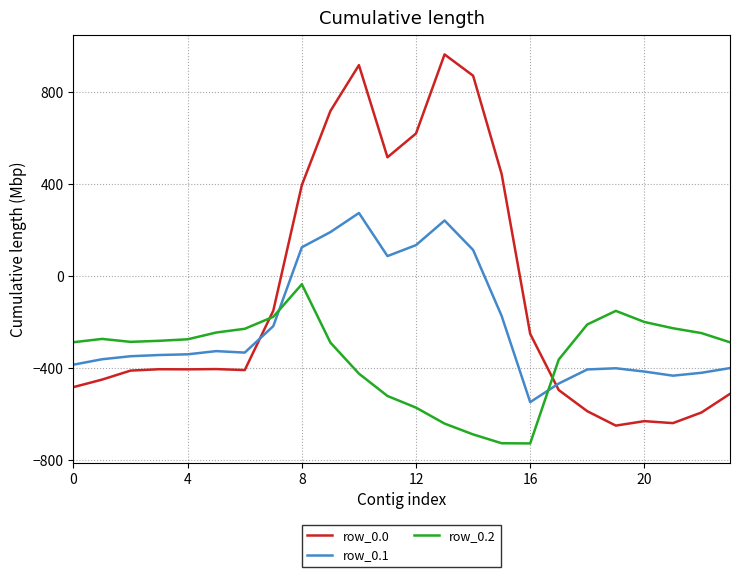

How many times do row_0.0 and row_0.1 cross each other?

2